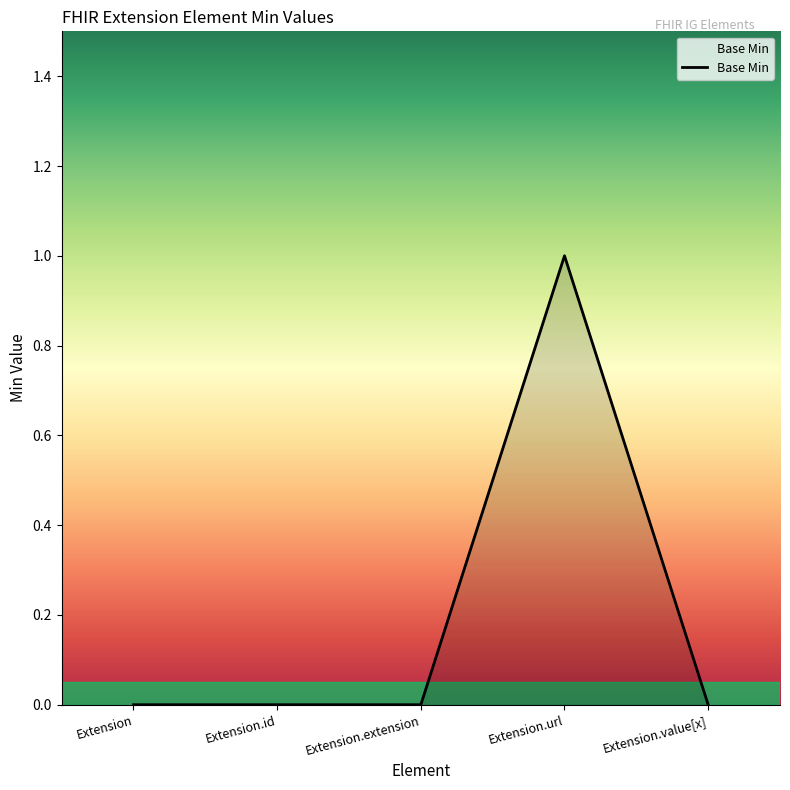

Which has a higher value, Extension.value[x] or Extension.url?

Extension.url